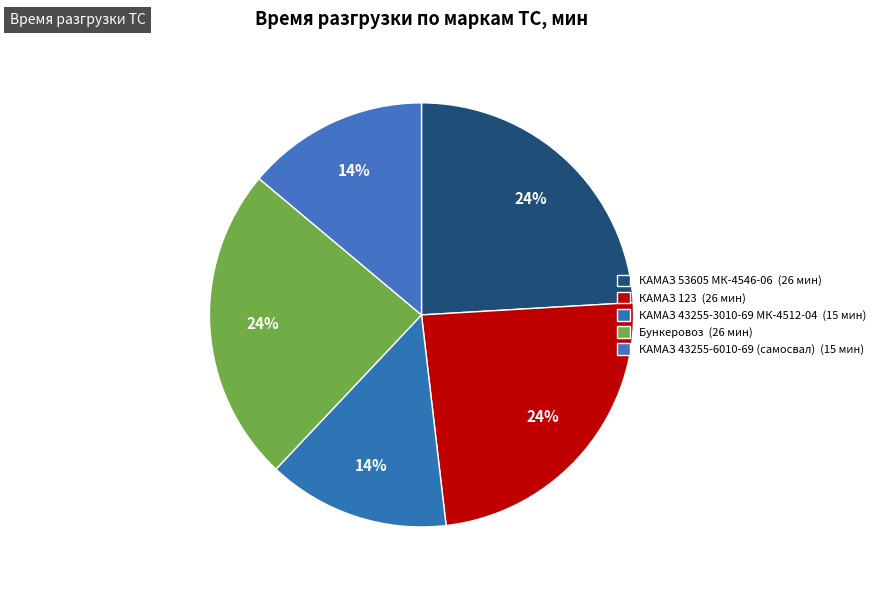

How many slices are in this pie chart?

5